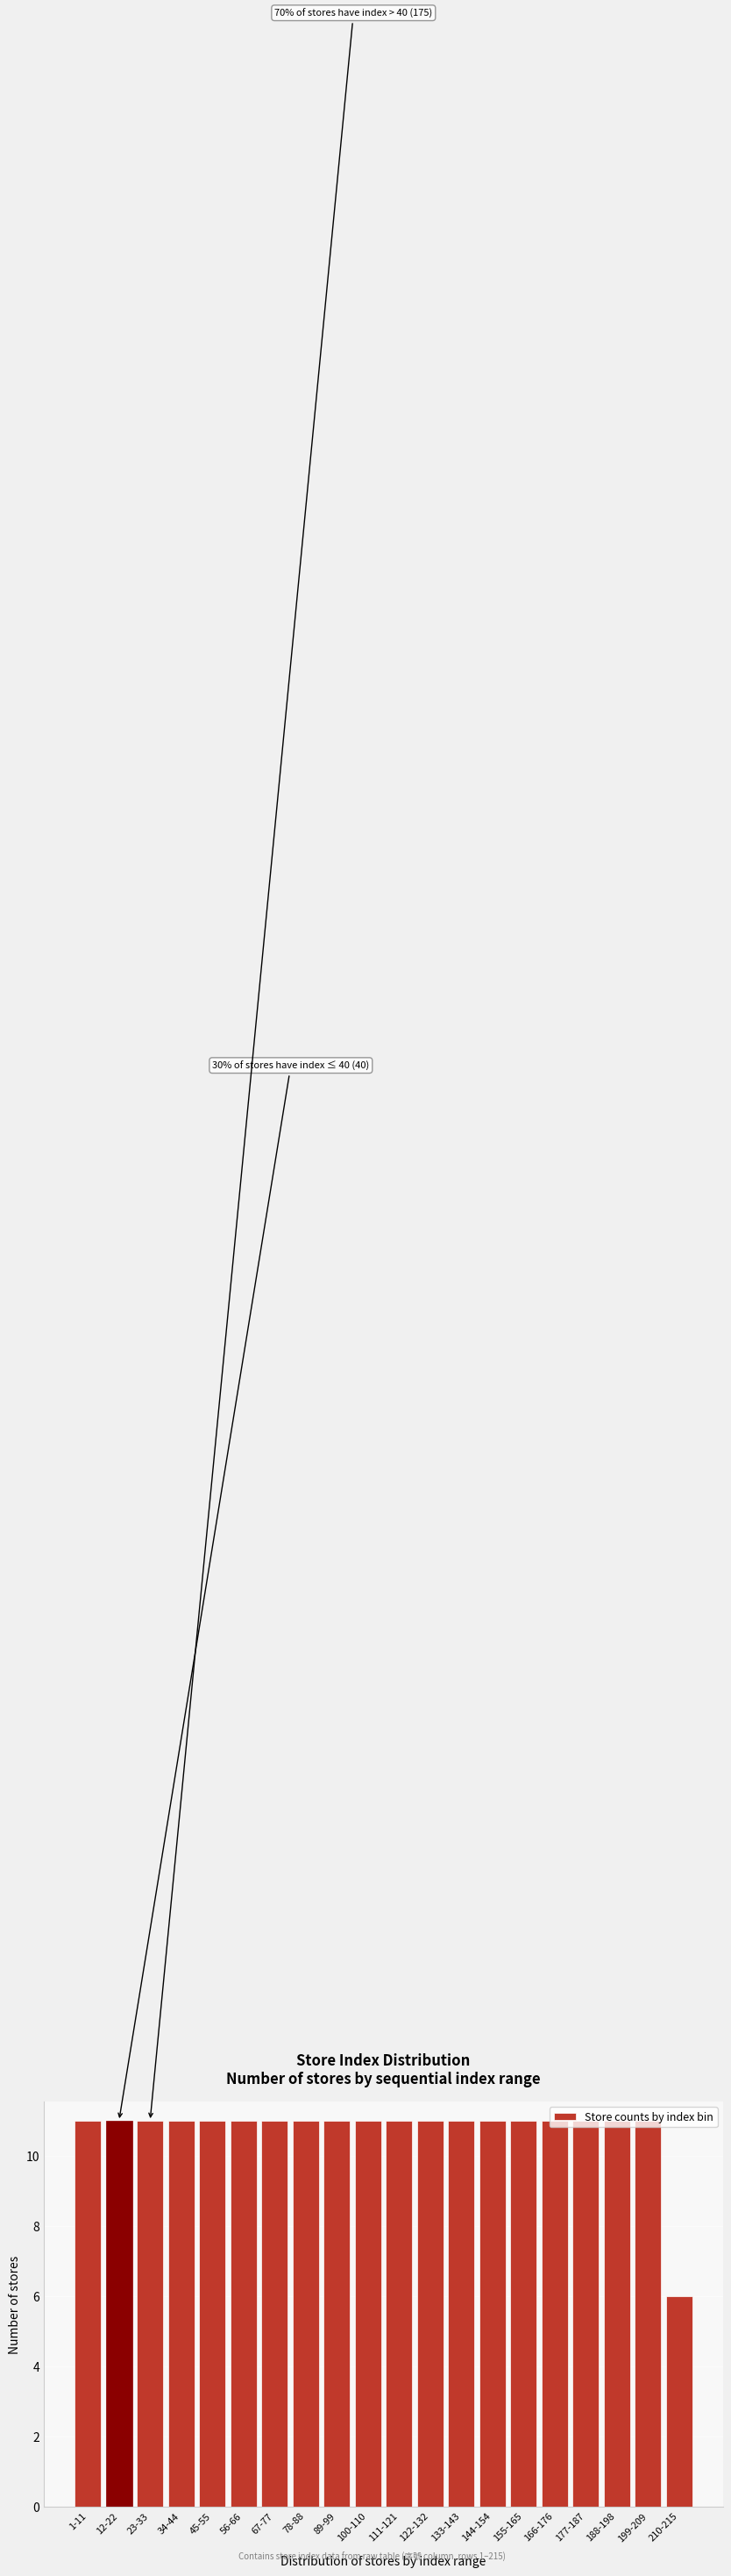

What is the maximum value shown in the chart?

11